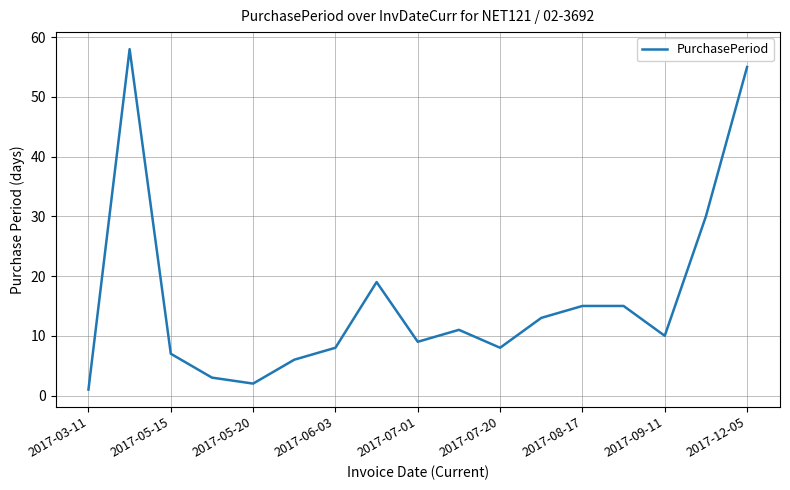

What is the sum of all values?

270